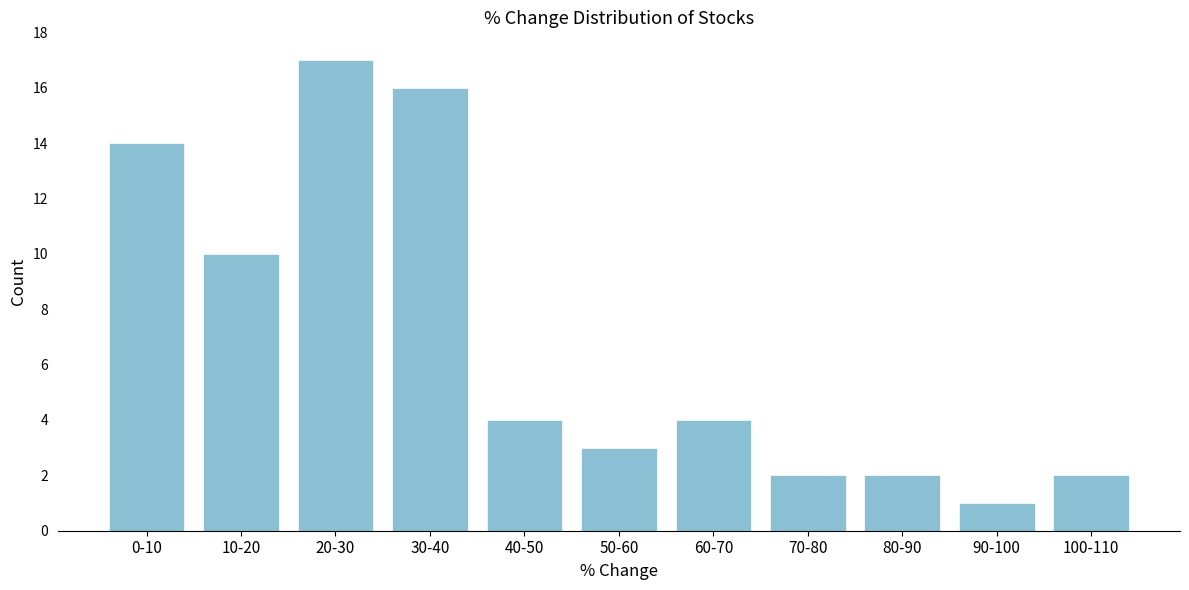

Reading left to right, extract all data points from this chart.

14	10	17	16	4	3	4	2	2	1	2